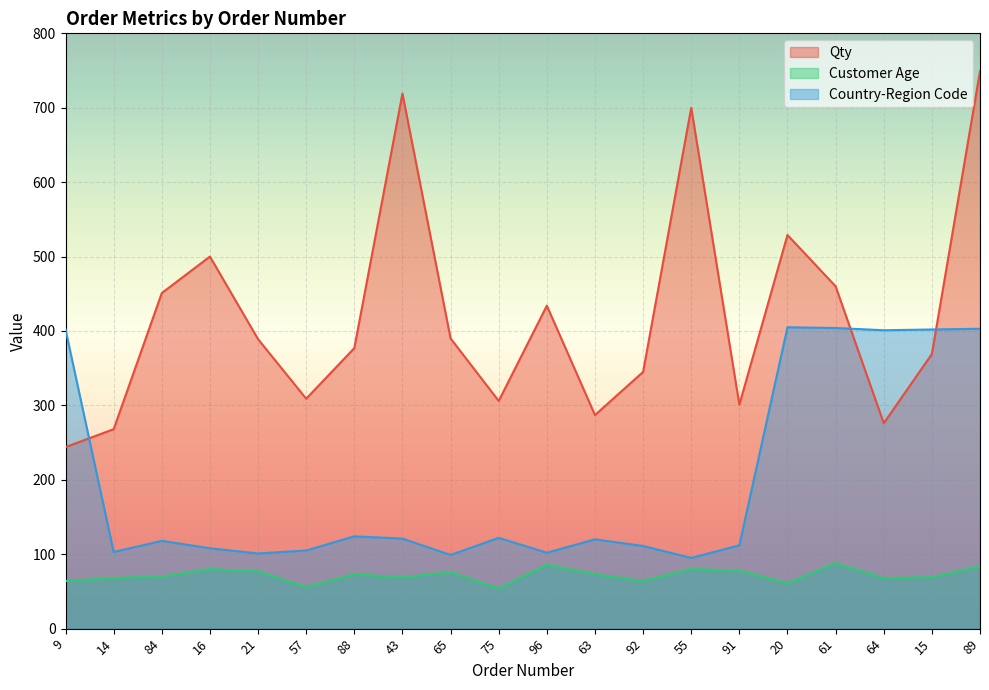

What are all the series names shown in the legend?

Qty, Customer Age, Country-Region Code